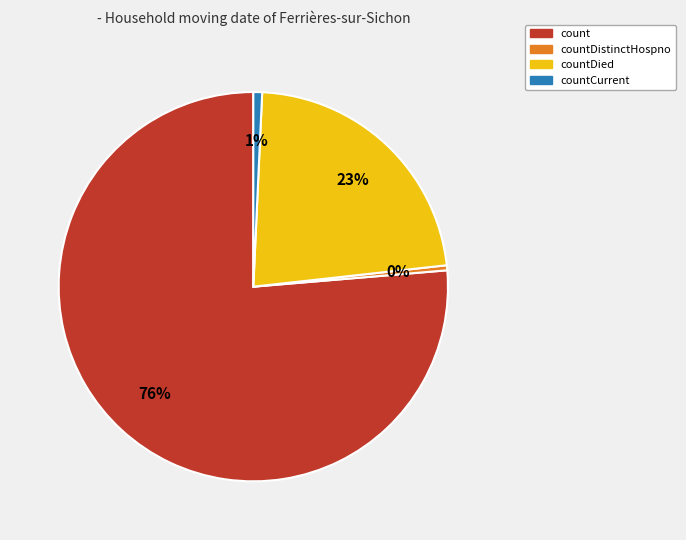

Does any single category account for the majority?

Yes